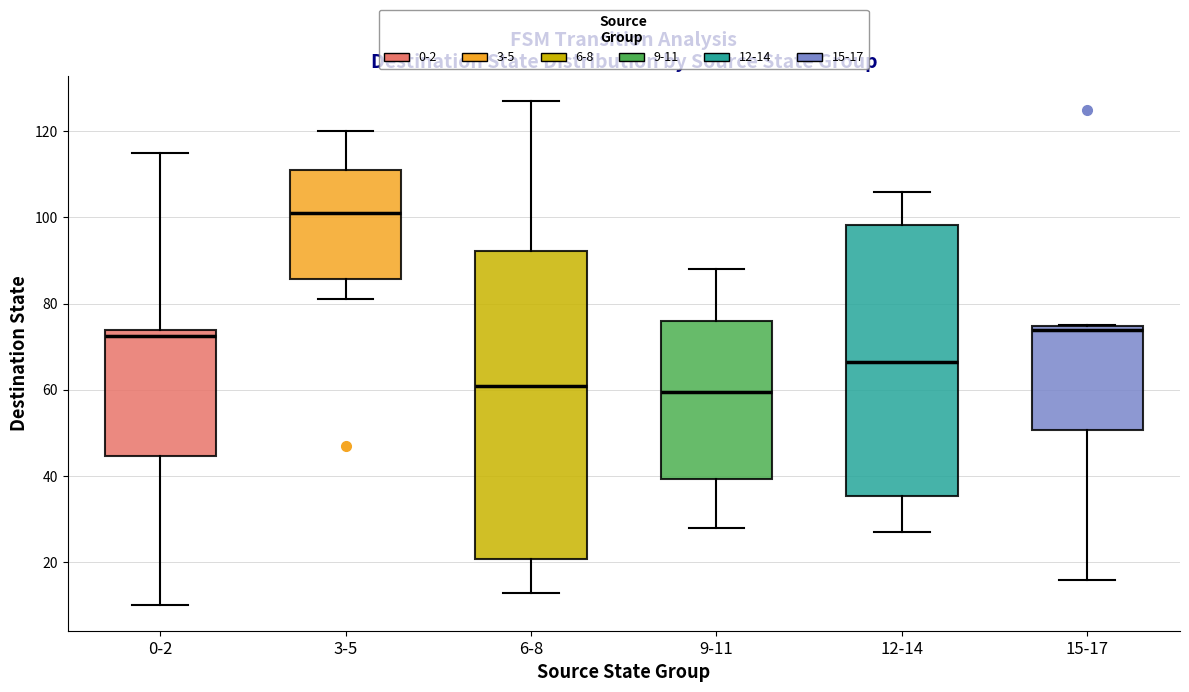

Where is the upper edge of the box for 9-11 on the y-axis? The values are not printed on the chart, so give them approximately, as read against the axis.

76